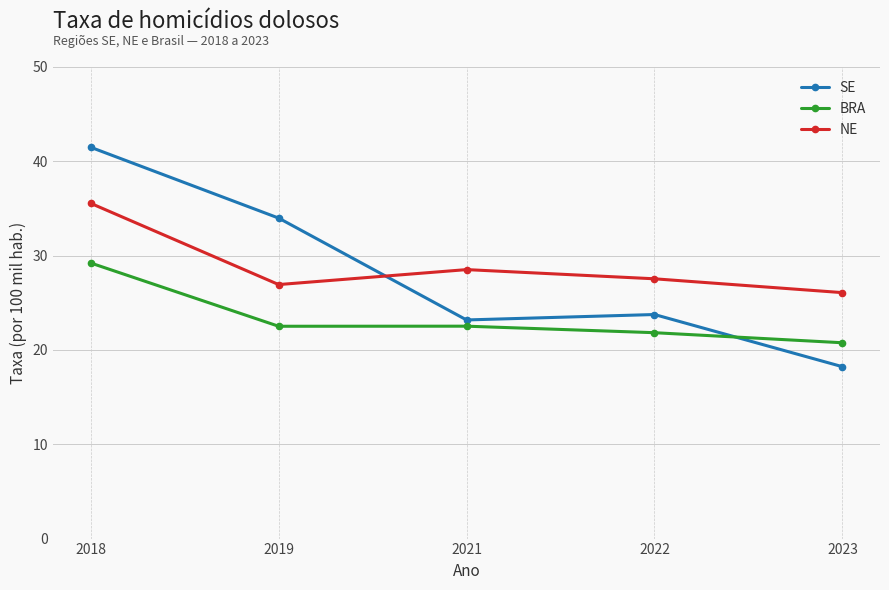

Is the value of NE at 2021 greater than the value of SE at 2022?

Yes